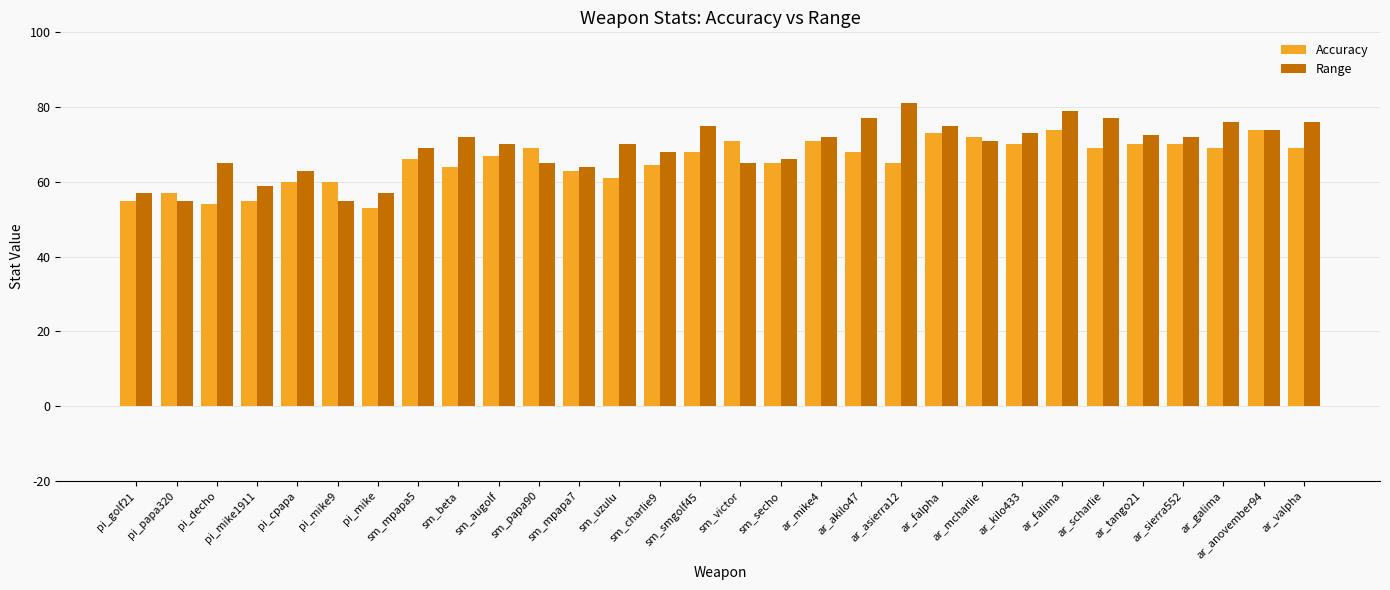

Which series has the largest range (max minus min)?

Range